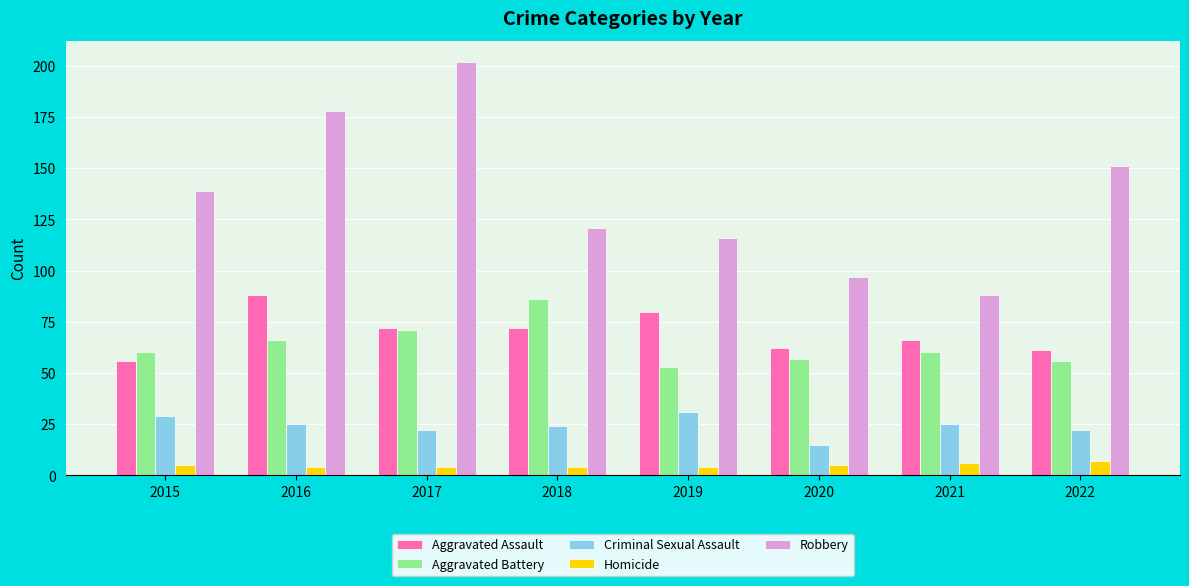

Reading left to right, transcribe all the data shown in this chart.

Aggravated Assault: 56	88	72	72	80	62	66	61
Aggravated Battery: 60	66	71	86	53	57	60	56
Criminal Sexual Assault: 29	25	22	24	31	15	25	22
Homicide: 5	4	4	4	4	5	6	7
Robbery: 139	178	202	121	116	97	88	151